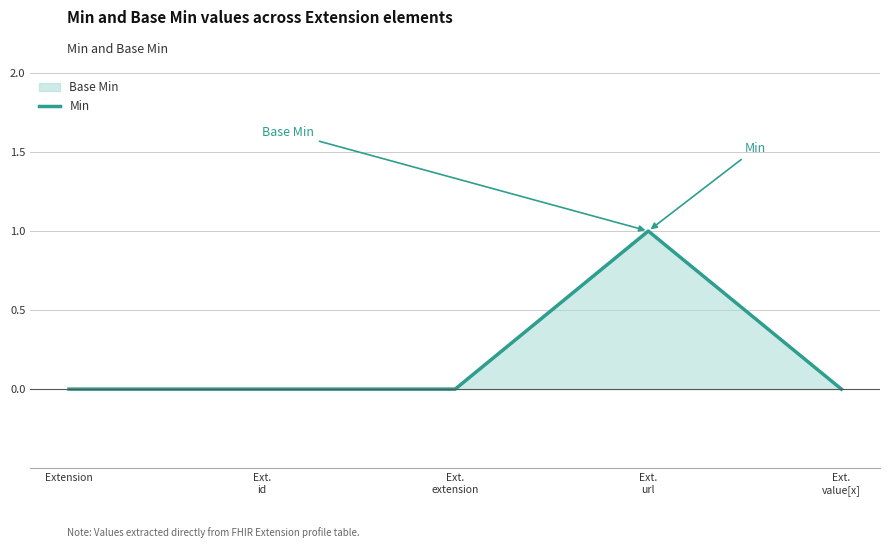

What is the difference between the maximum and minimum values?

1